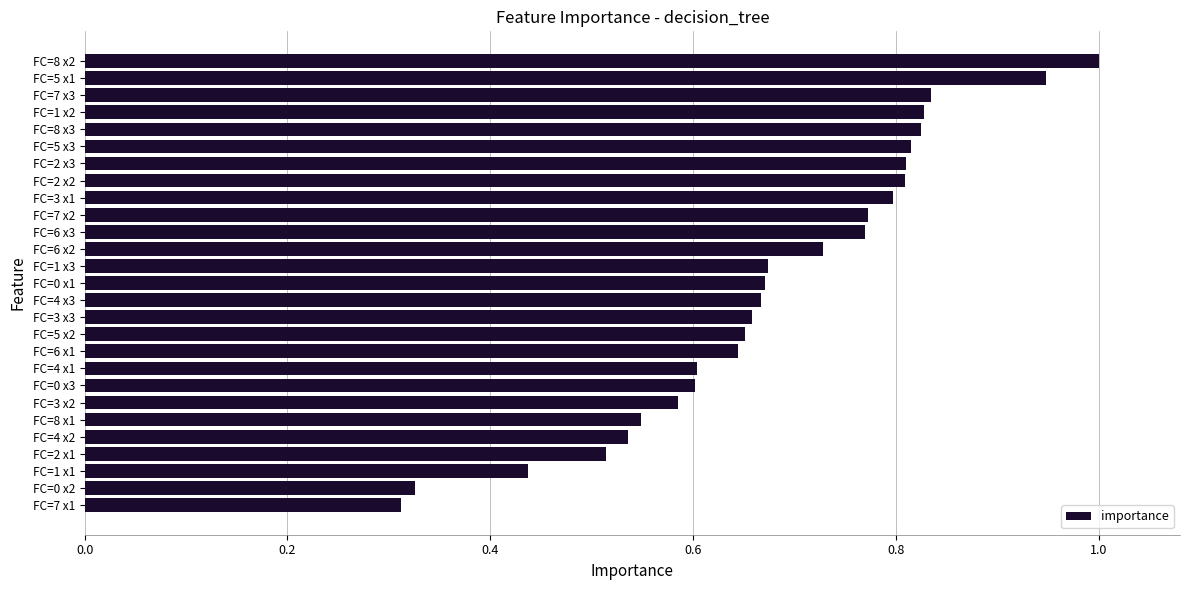

What is the sum of the values at FC=7 x3 and FC=0 x2?

1.2